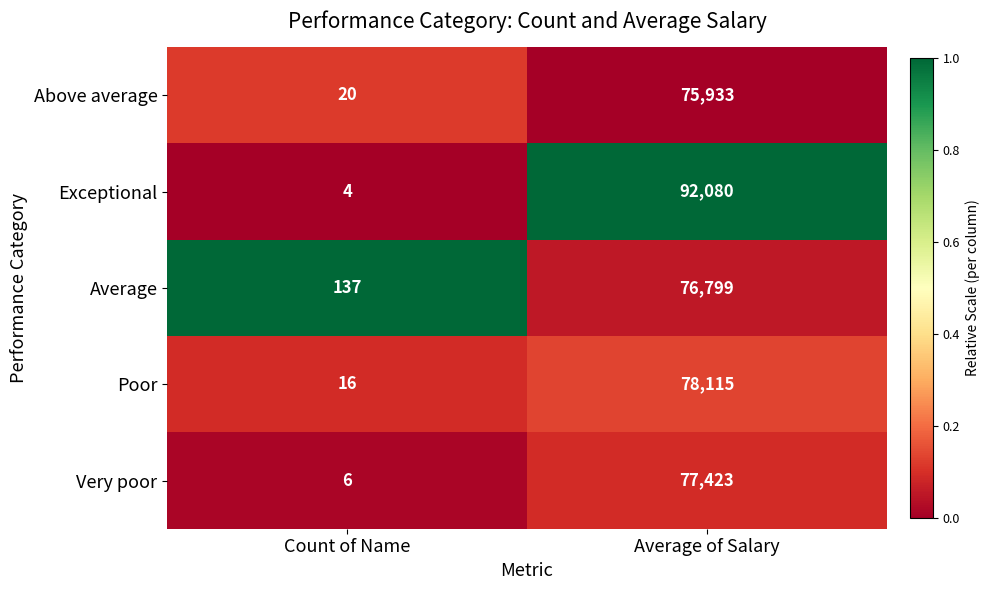

Which category has the highest value across all series?

Average of Salary